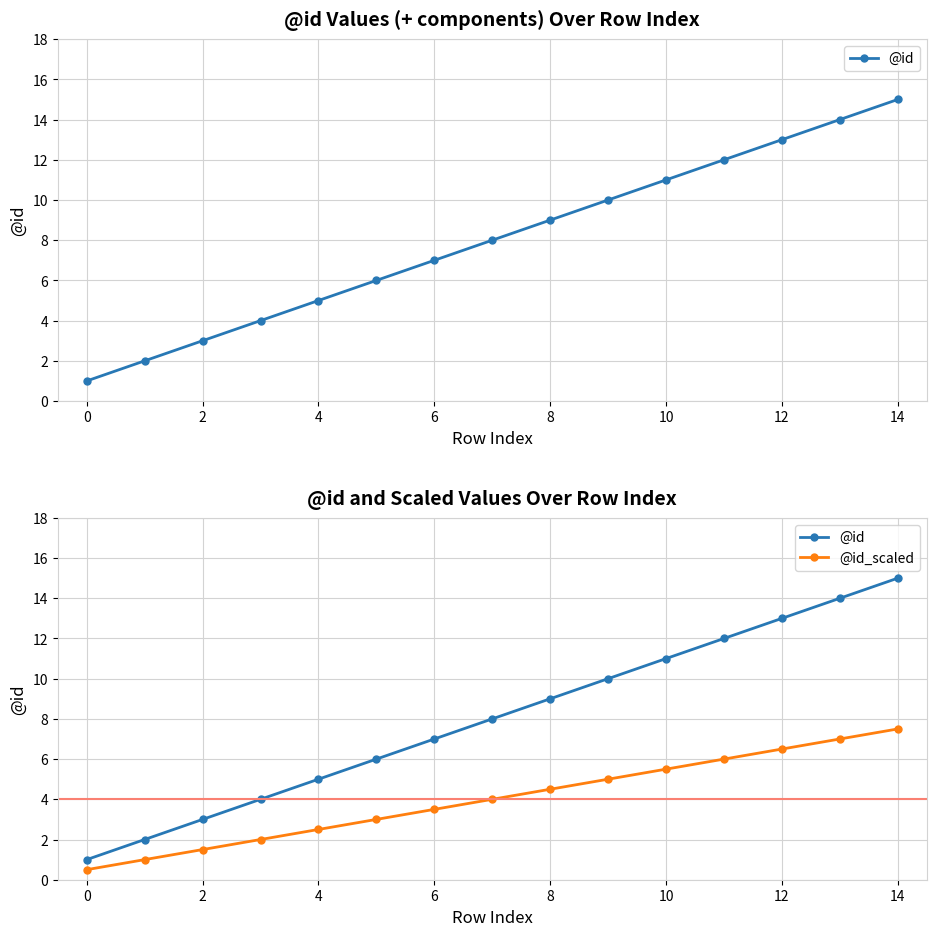

Reading left to right, list all the values displayed in this chart.

@id: 1.0	2.0	3.0	4.0	5.0	6.0	7.0	8.0	9.0	10.0	11.0	12.0	13.0	14.0	15.0
@id_scaled: 0.5	1.0	1.5	2.0	2.5	3.0	3.5	4.0	4.5	5.0	5.5	6.0	6.5	7.0	7.5